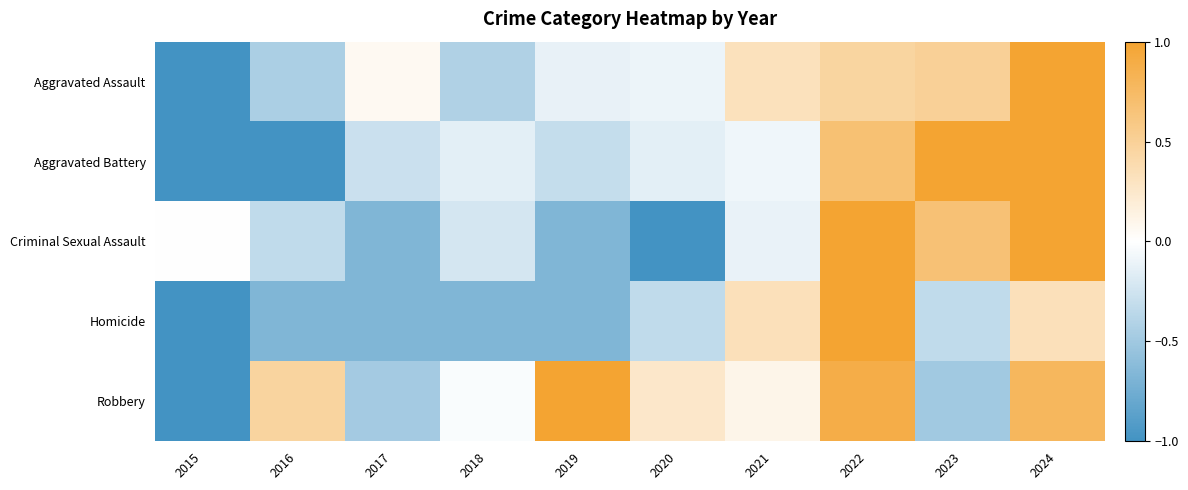

Which label corresponds to the smallest value in the chart?

2015